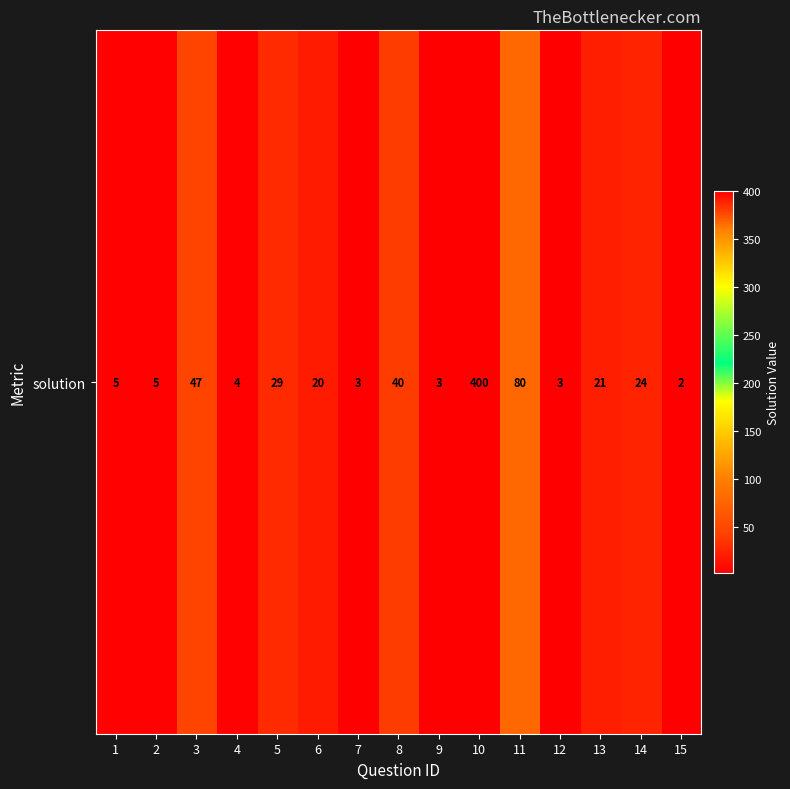

Rank the categories by value from highest to lowest.

10, 11, 3, 8, 5, 14, 13, 6, 1, 2, 4, 7, 9, 12, 15